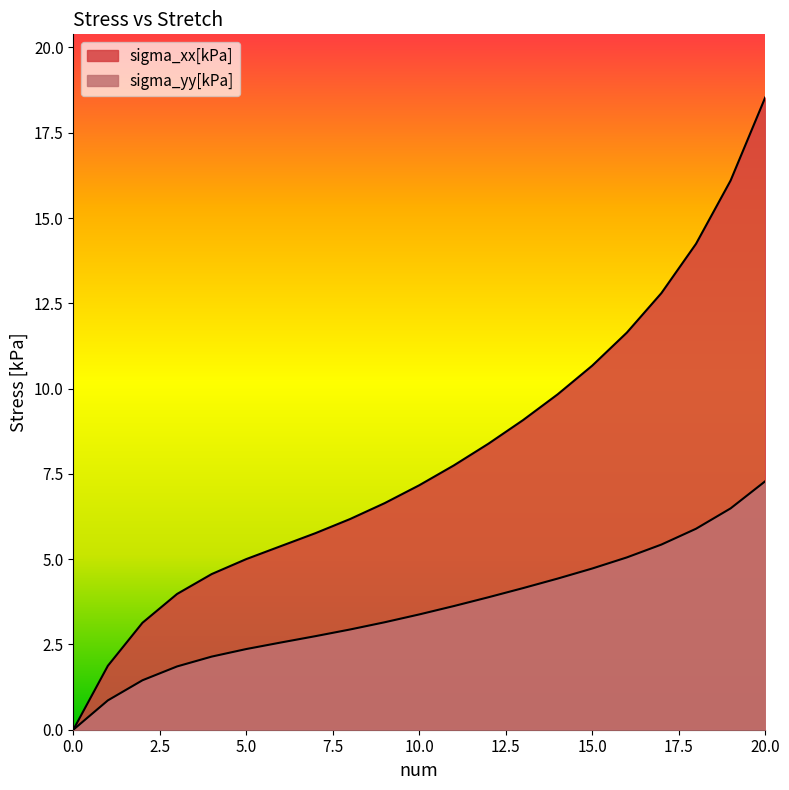

Does the chart have visible grid lines?

No